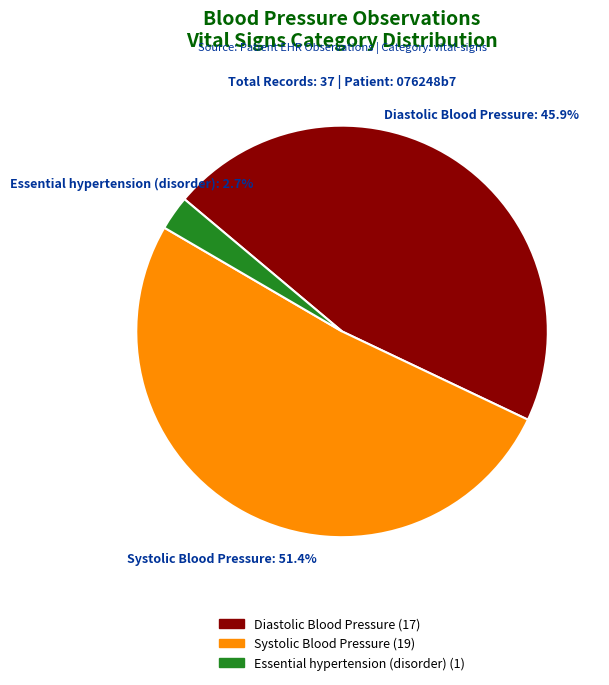

Is there any slice that represents more than half of the pie?

Yes